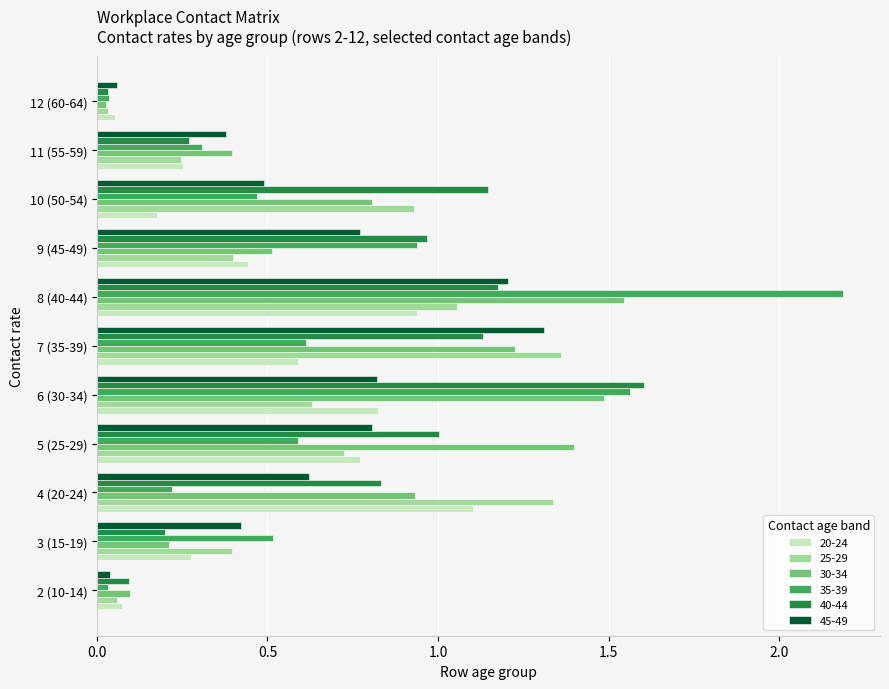

What is the total value across all series at 5 (25-29)?

5.3